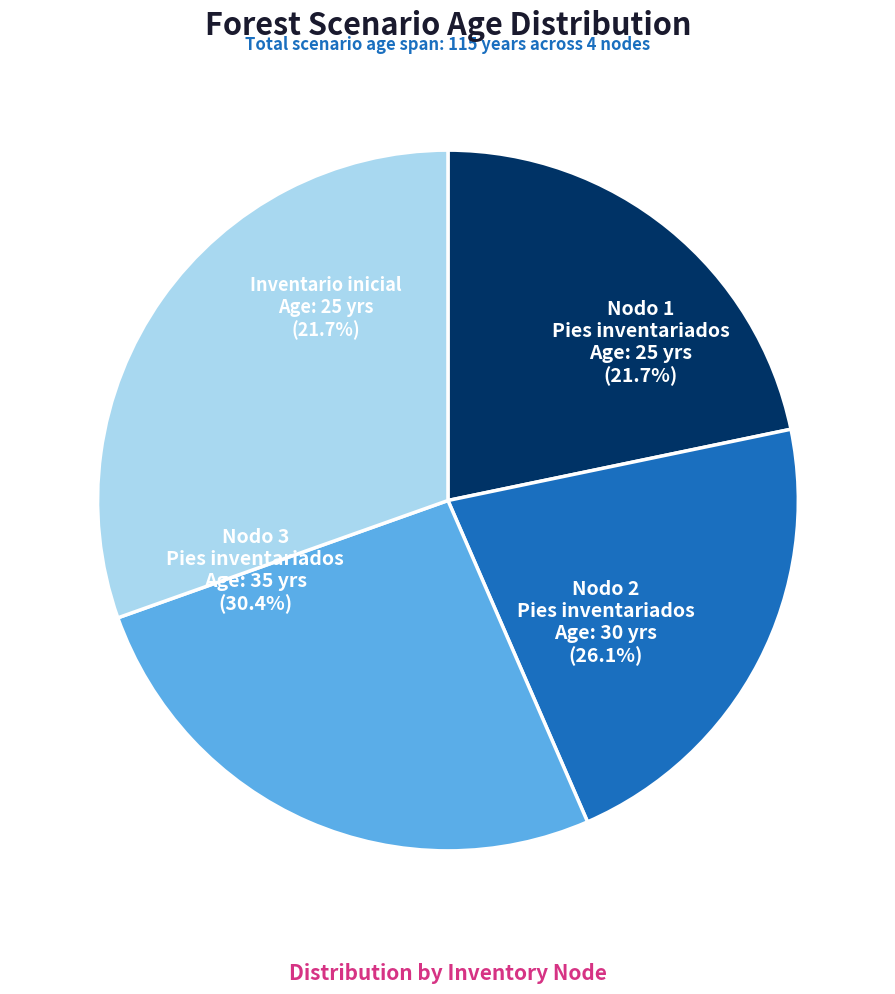

What percentage is the Nodo 1 - Pies inventariados slice, to the nearest percent?

22%